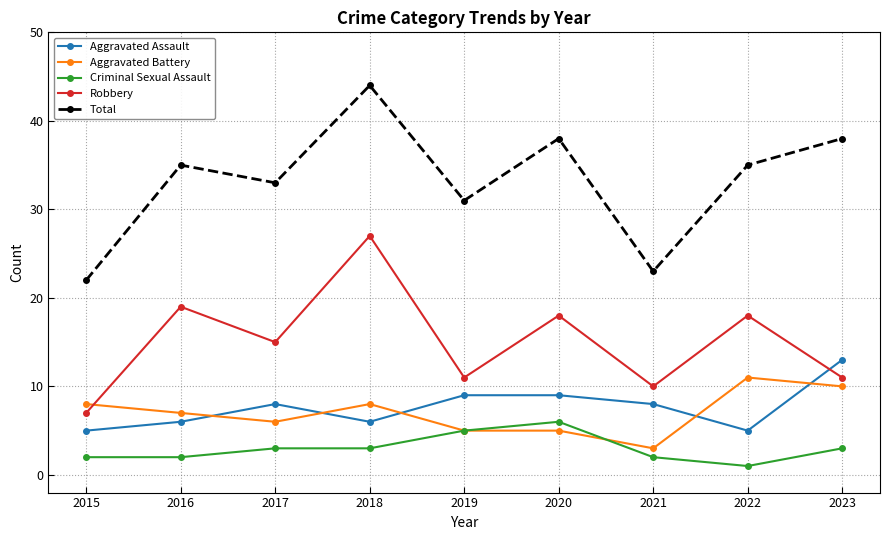

True or false: Aggravated Battery and Robbery cross at least once.

True